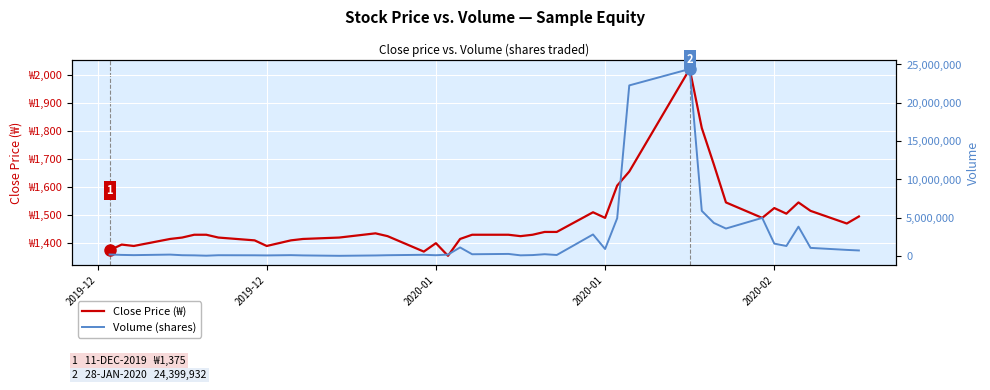

What is the total value across all series at 2020-01?

123353